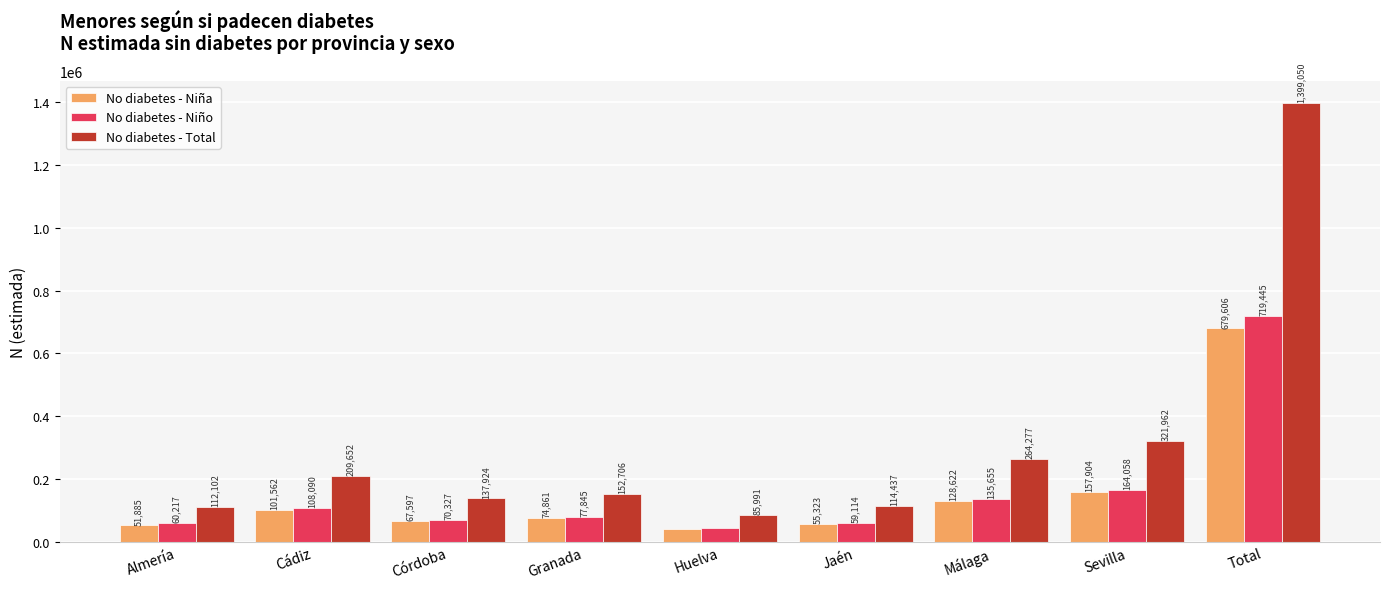

At which category does the chart reach its peak across all series?

Total